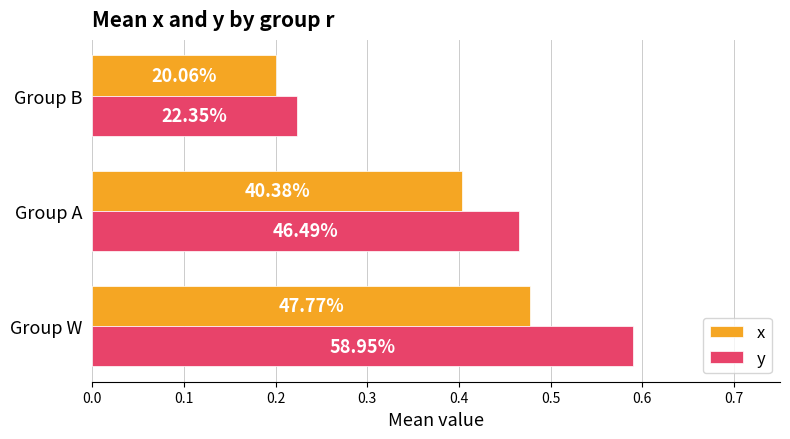

Are the bars horizontal?

Yes